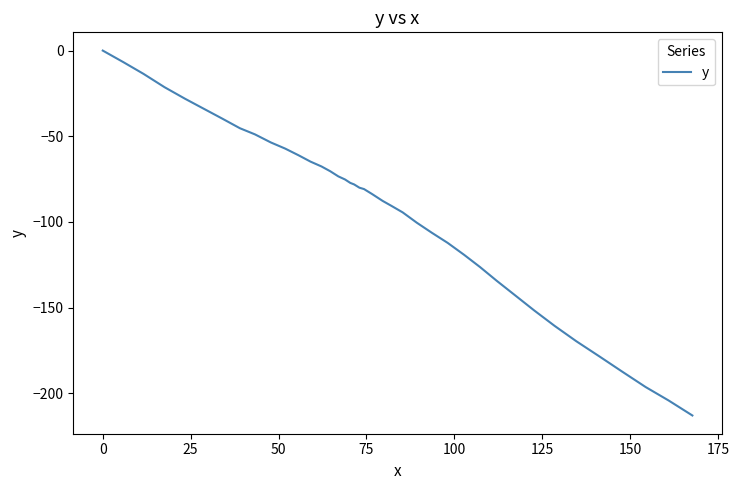

What is the difference between the maximum and minimum values?

212.9